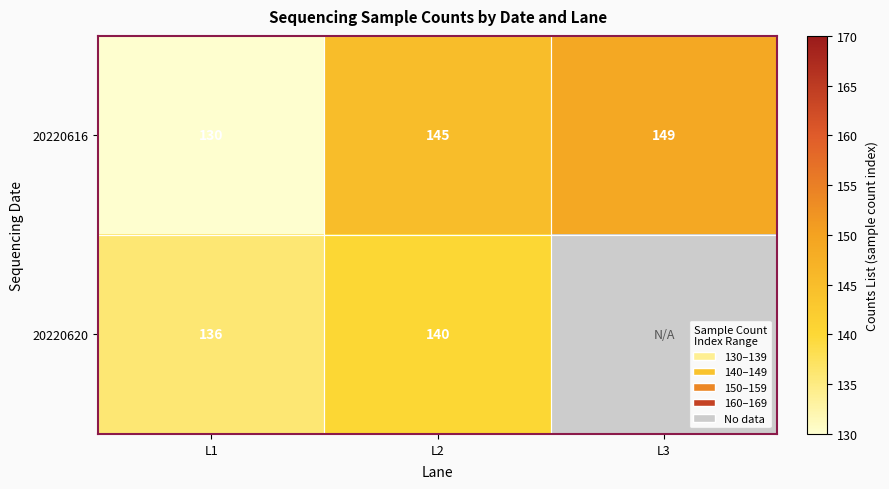

Is the value of 20220616 at L2 greater than the value of 20220620 at L2?

Yes